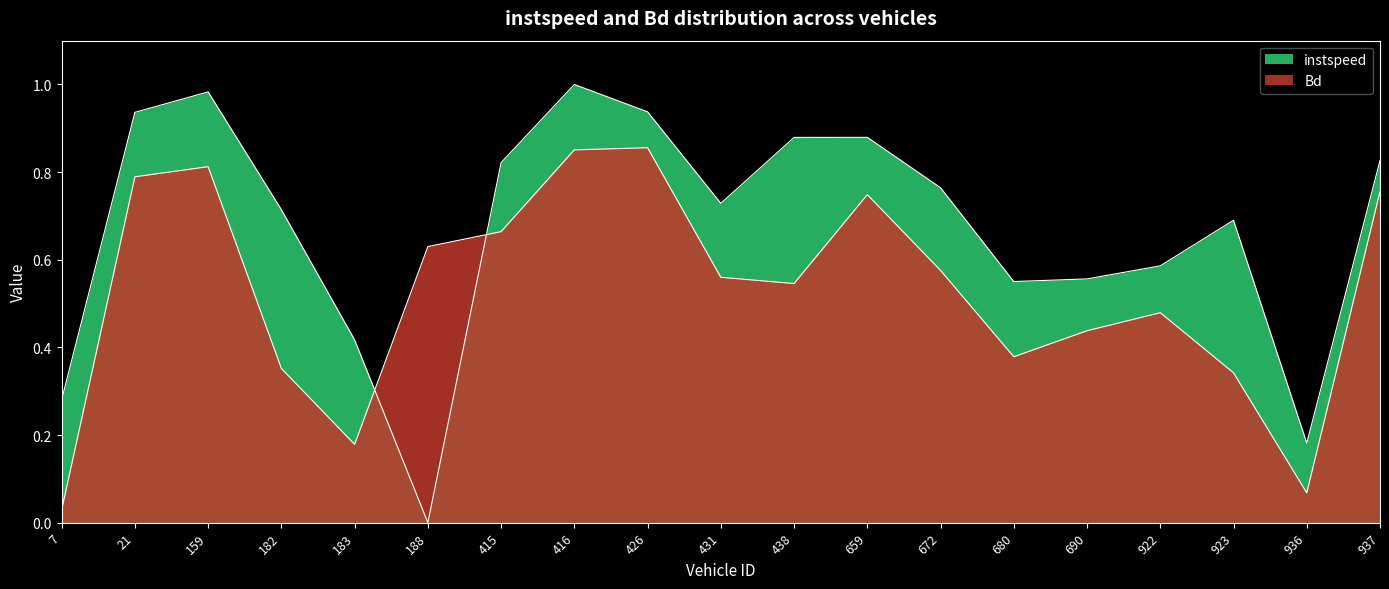

True or false: Bd has more than 2 interior local peaks.

True